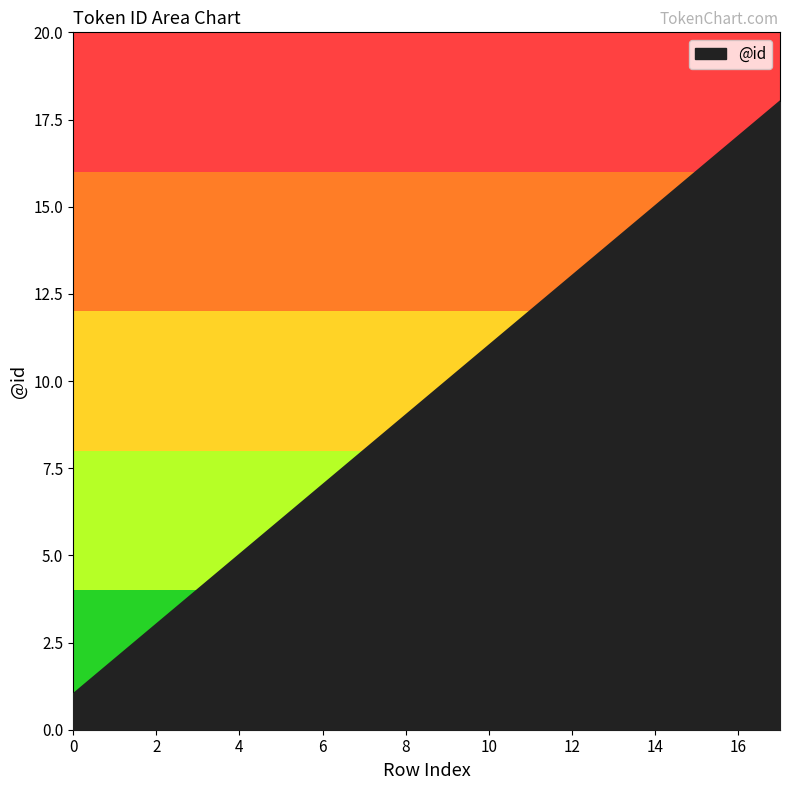

What is the maximum value shown in the chart?

18